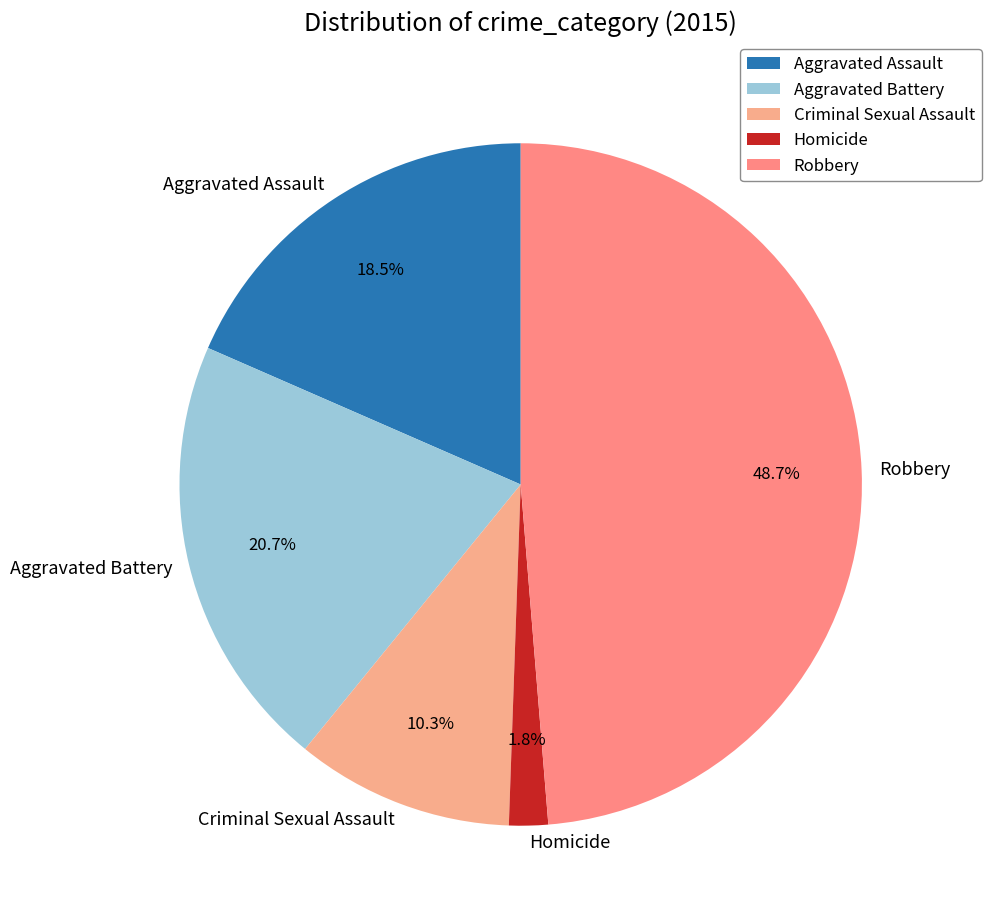

Rank the categories by value from lowest to highest.

Homicide, Criminal Sexual Assault, Aggravated Assault, Aggravated Battery, Robbery